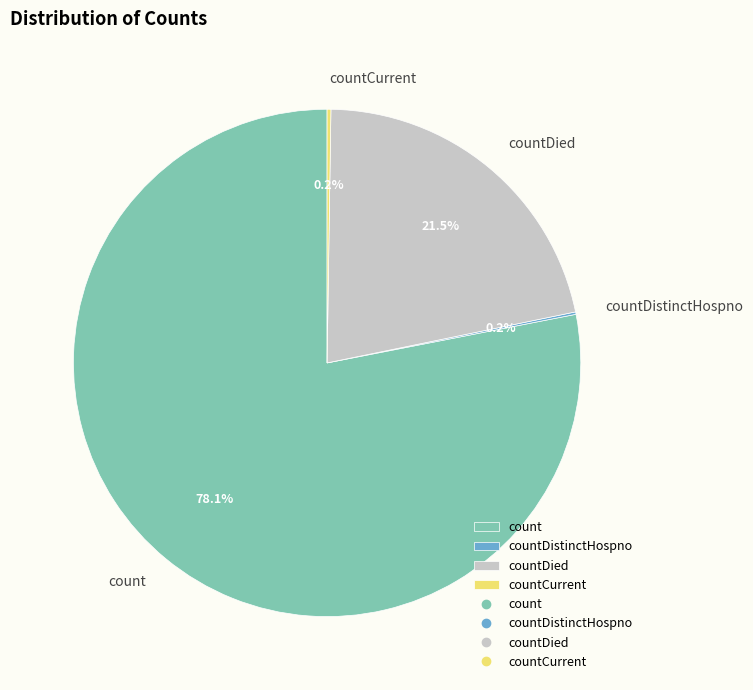

What portion of the pie excludes count?

21.9%